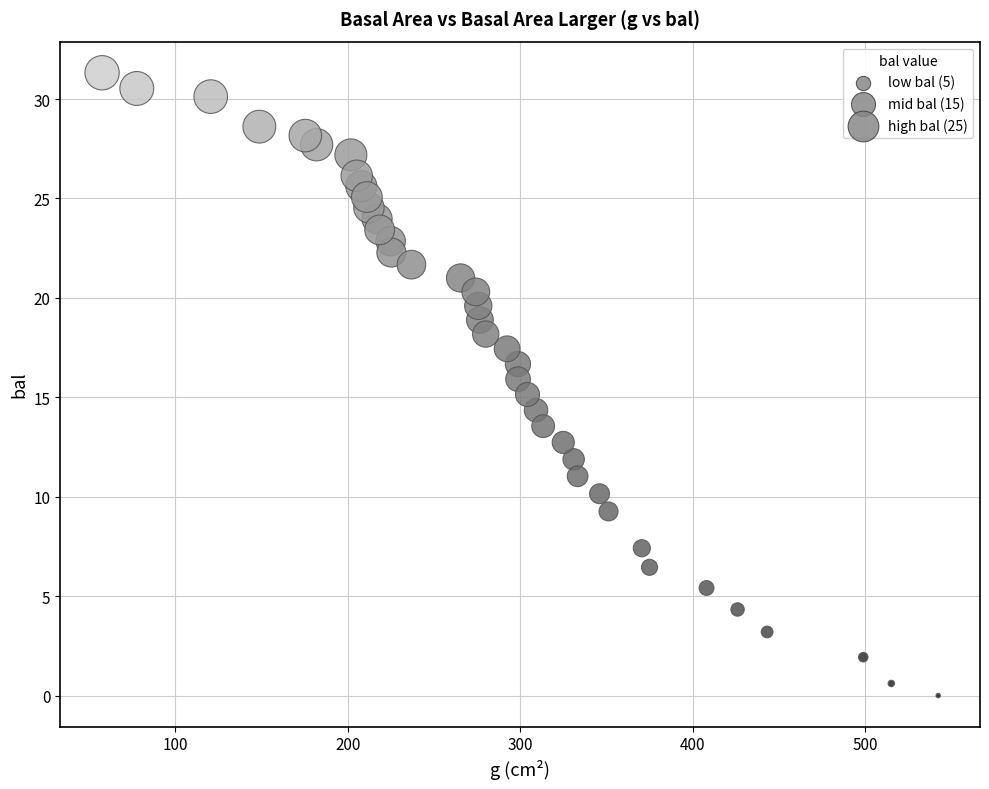

What is the range of X values (max minus min)?

485.1